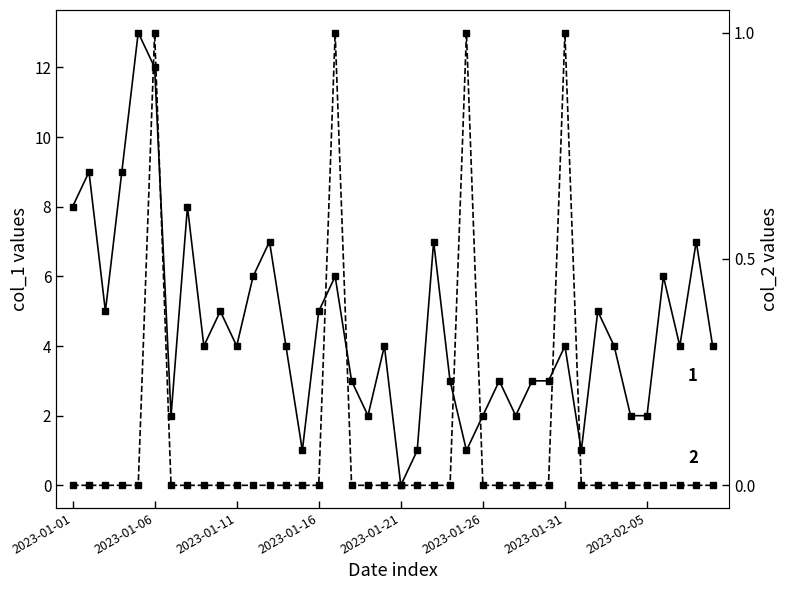

Reading right to left, transcribe all the data shown in this chart.

col_1: 4	7	4	6	2	2	4	5	1	4	3	3	2	3	2	1	3	7	1	0	4	2	3	6	5	1	4	7	6	4	5	4	8	2	12	13	9	5	9	8
col_2: 0	0	0	0	0	0	0	0	0	1	0	0	0	0	0	1	0	0	0	0	0	0	0	1	0	0	0	0	0	0	0	0	0	0	1	0	0	0	0	0